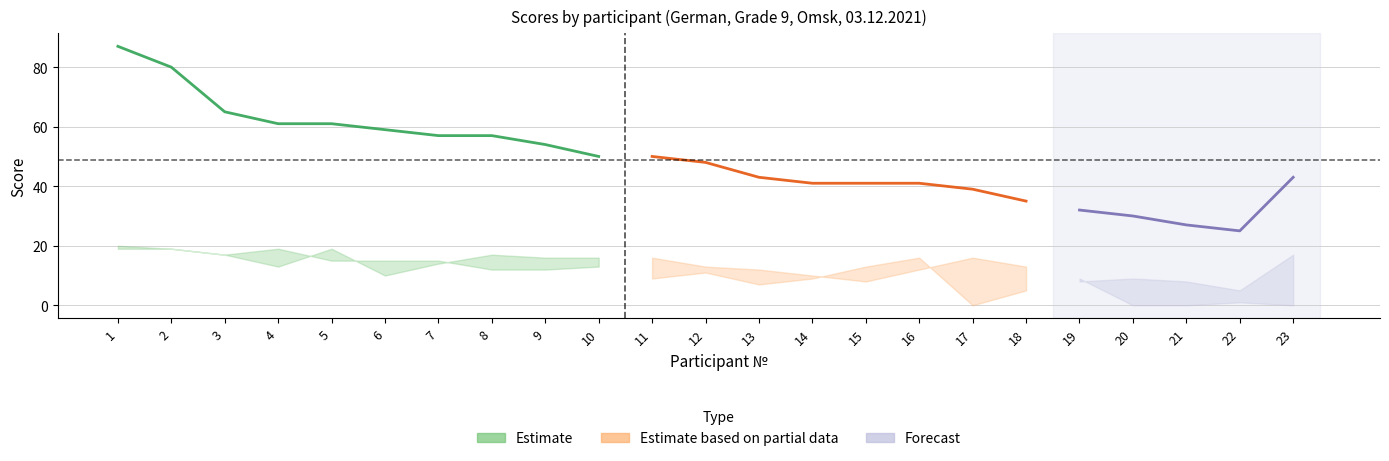

Where is Итоговый балл nearest to the value 56?

7